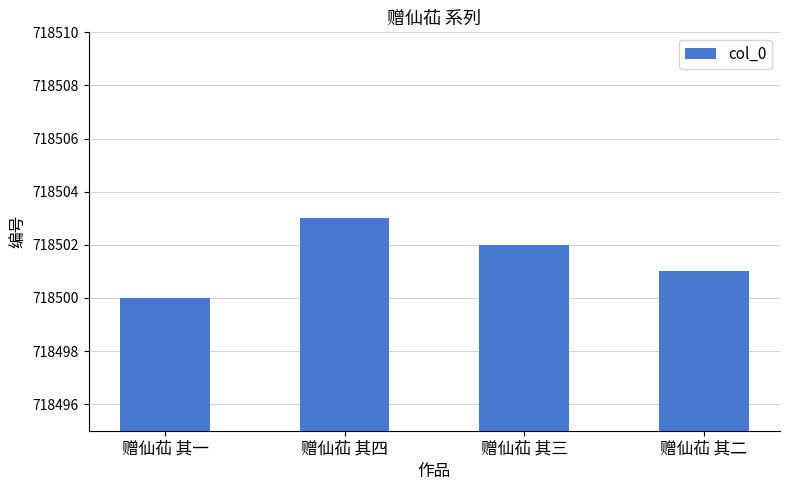

What is the value of the 3rd bar from the left?

718502